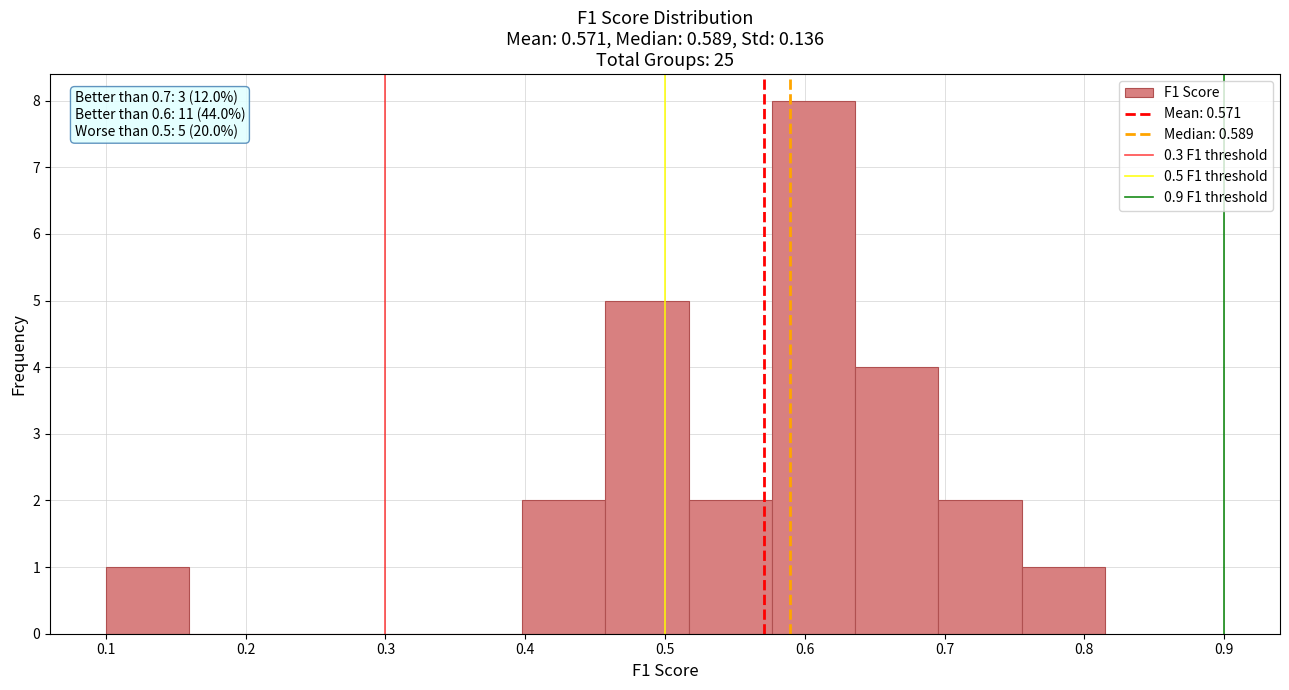

Over which range of the x-axis is the bar tallest?

0.58 to 0.64